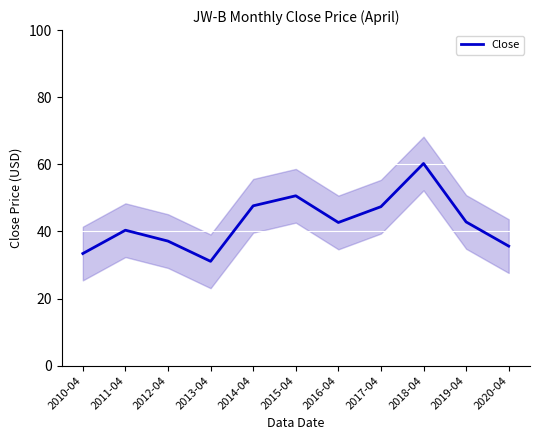

What is the label of the 7th point from the right?

2014-04